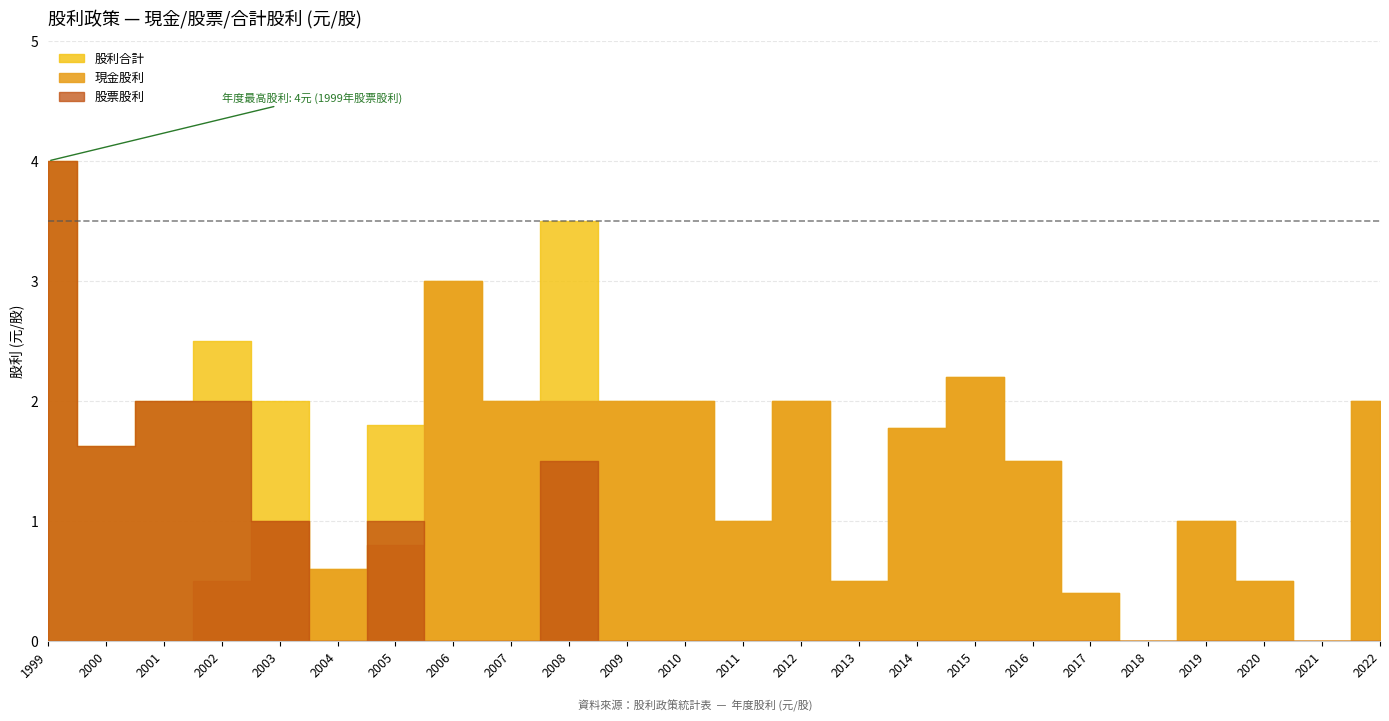

How many data points in 股利合計 are less than 1?

6